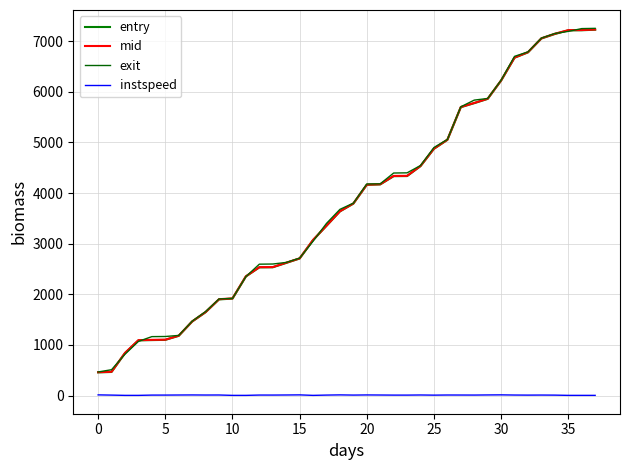

What is the average value of the exit series?

3811.8